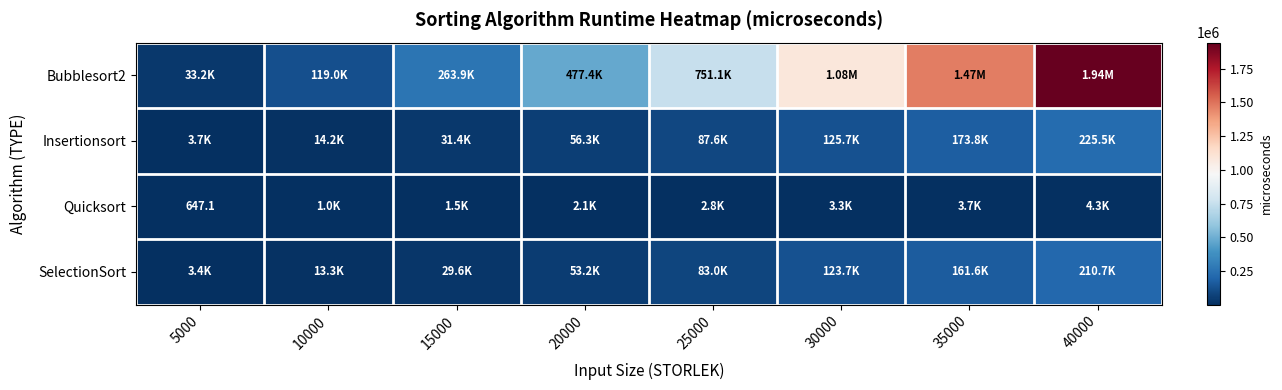

Which category has the lowest value in the SelectionSort series?

5000